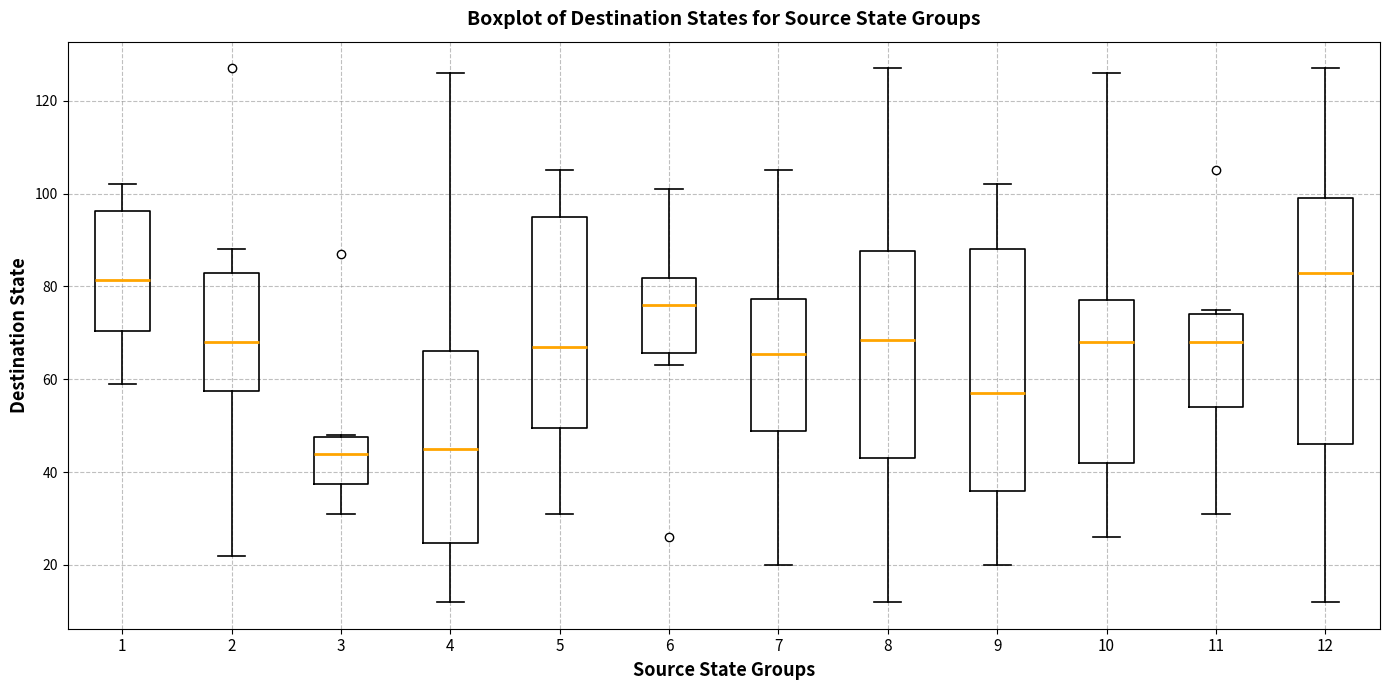

Reading left to right, read every box against the y-axis: the position of its median line, the range the box covers, and the ends of its whiskers. The values are not printed on the chart, so give them approximately, as read against the axis.

1: median 82, box 70 to 96, whiskers 60 to 102
2: median 68, box 58 to 84, whiskers 22 to 88
3: median 44, box 38 to 48, whiskers 32 to 48
4: median 46, box 24 to 66, whiskers 12 to 126
5: median 68, box 50 to 96, whiskers 32 to 106
6: median 76, box 66 to 82, whiskers 64 to 102
7: median 66, box 48 to 78, whiskers 20 to 106
8: median 68, box 44 to 88, whiskers 12 to 128
9: median 58, box 36 to 88, whiskers 20 to 102
10: median 68, box 42 to 78, whiskers 26 to 126
11: median 68, box 54 to 74, whiskers 32 to 76
12: median 84, box 46 to 100, whiskers 12 to 128